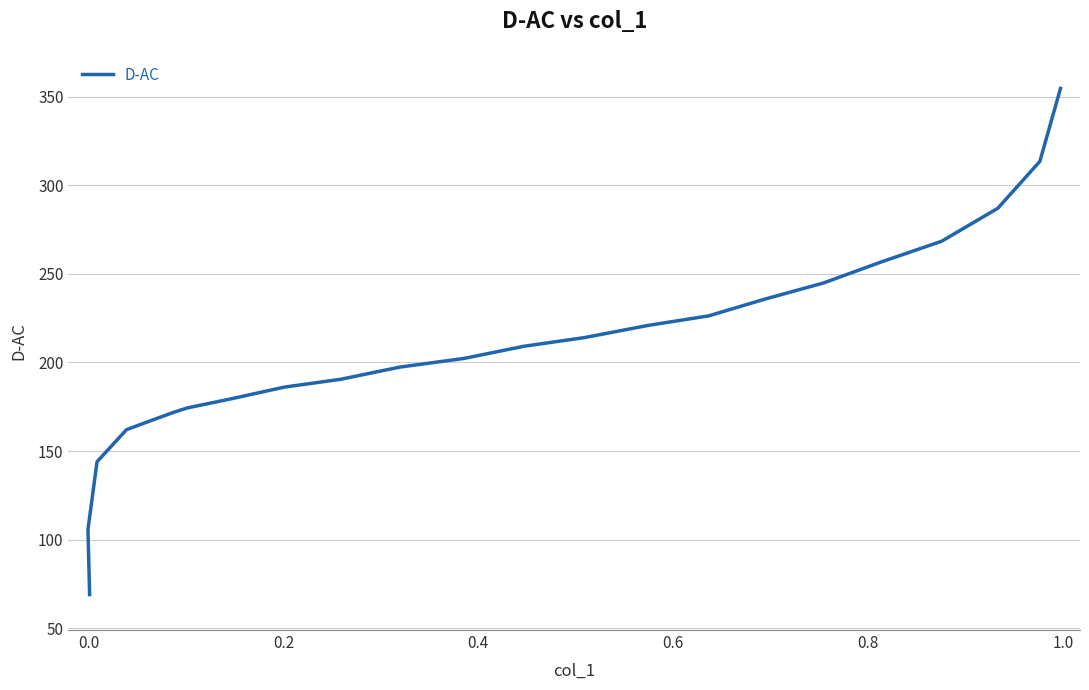

How many data points does each series have?

23